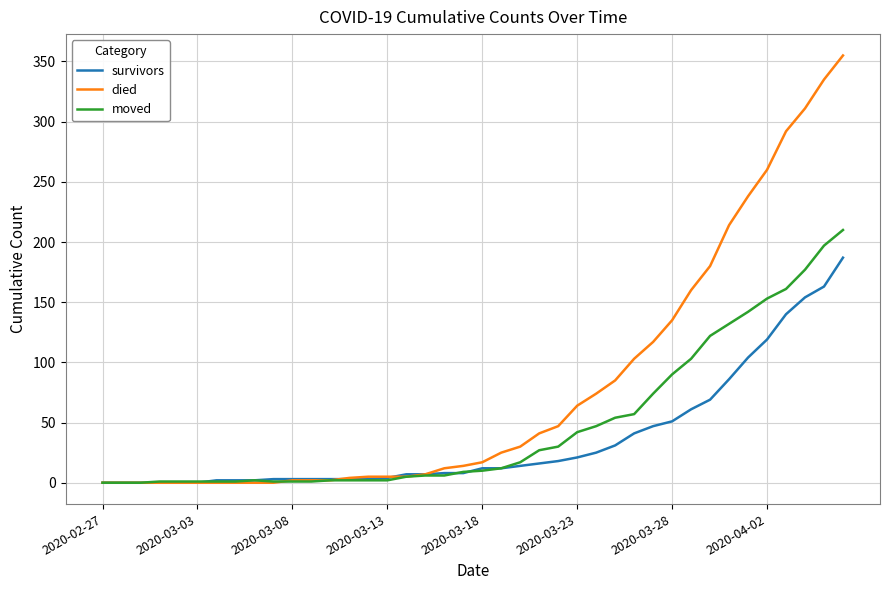

Rank the series by their average value, from lowest to highest.

survivors, moved, died